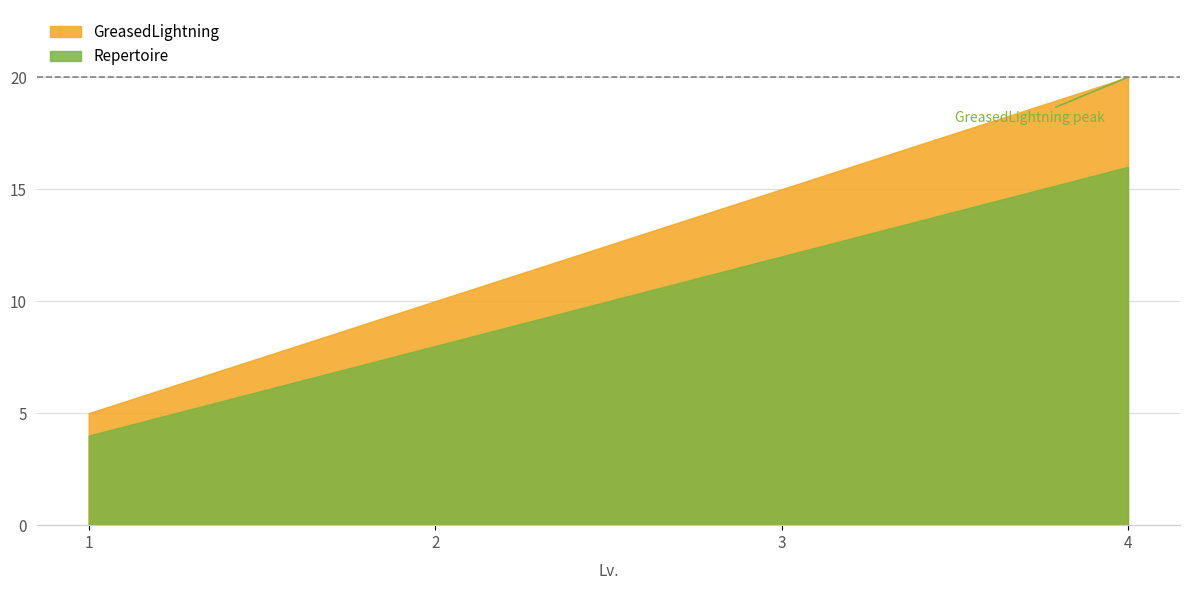

What is the total value across all series at 4?

36